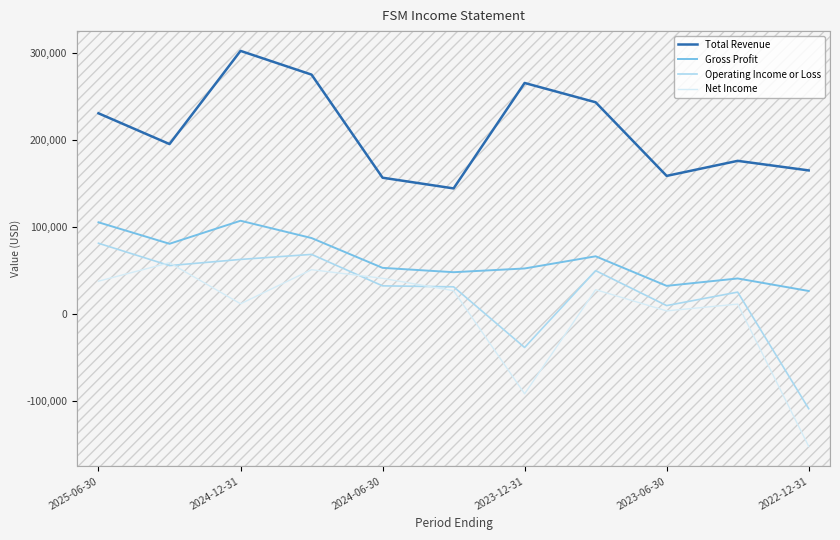

Which series has the largest total across all categories?

Total Revenue